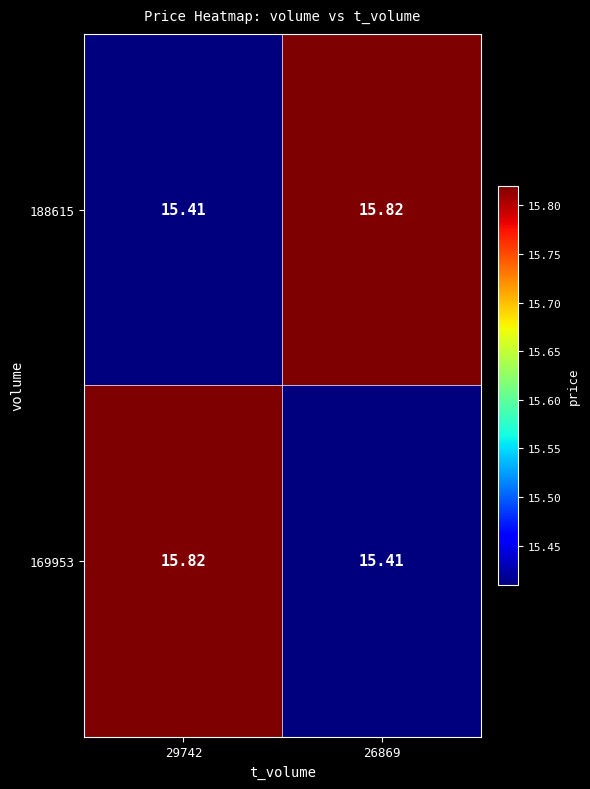

Which series has the largest total across all categories?

188615